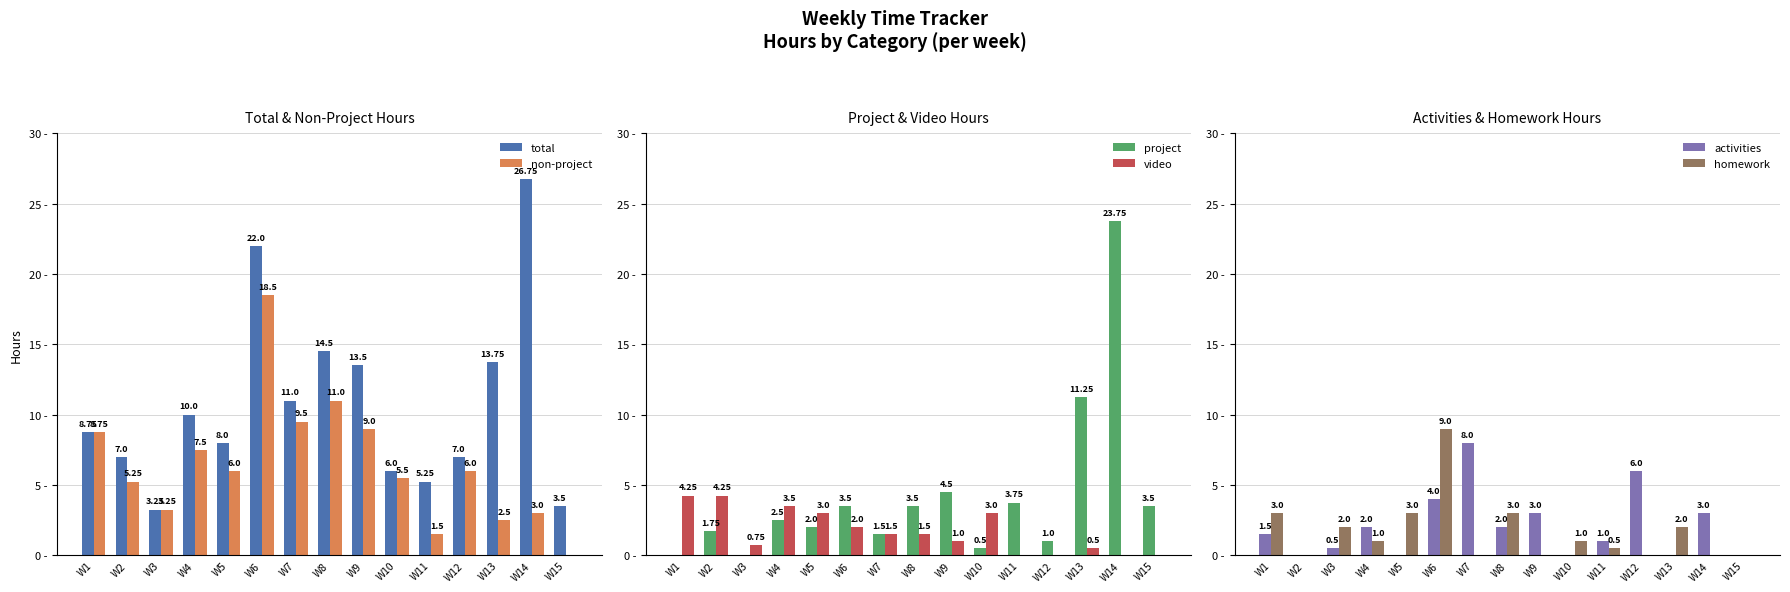

How many positive values does the activities series have?

10